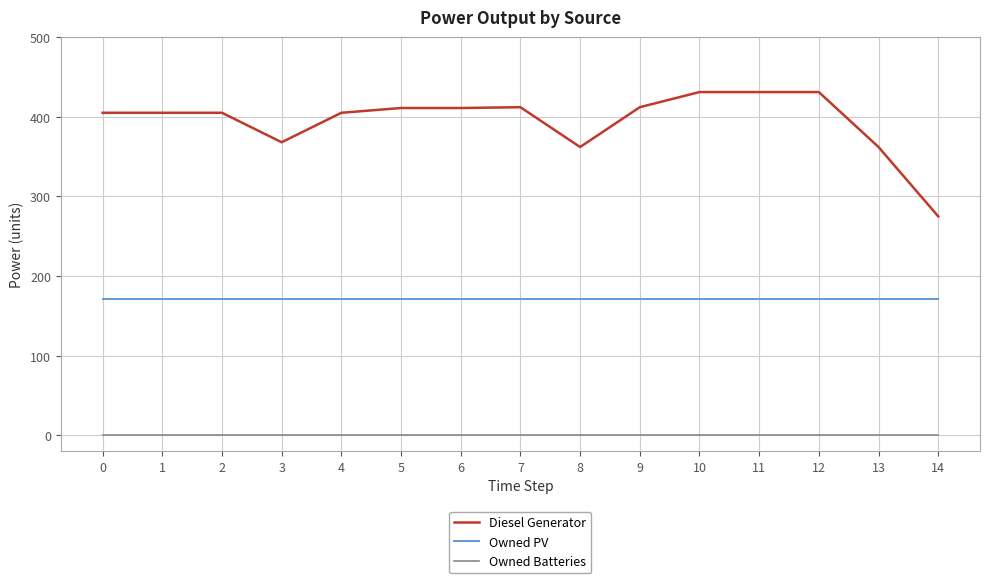

Which series changed the most between 8 and 11?

Diesel Generator